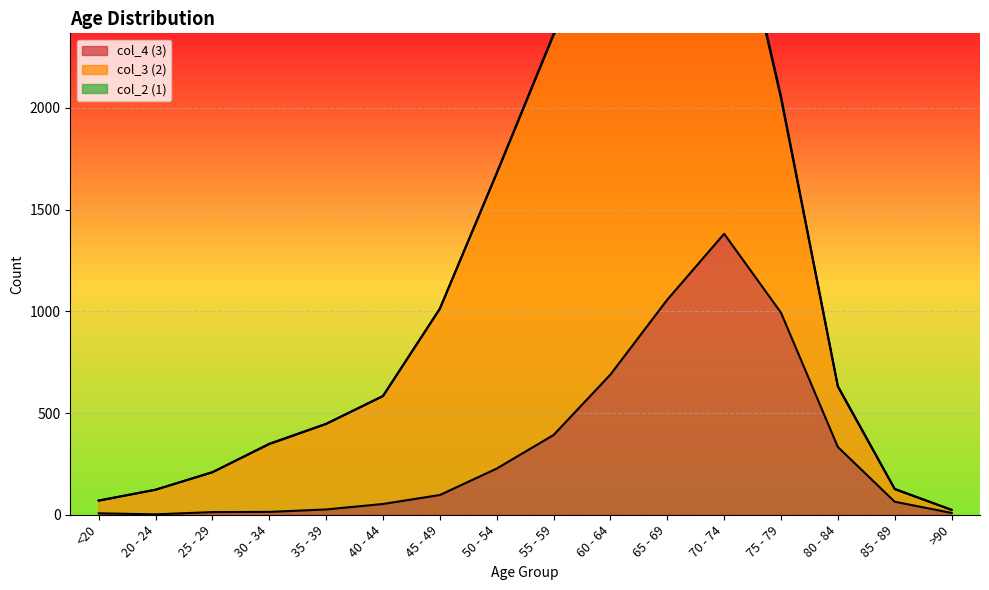

Count the number of data series in this chart.

3